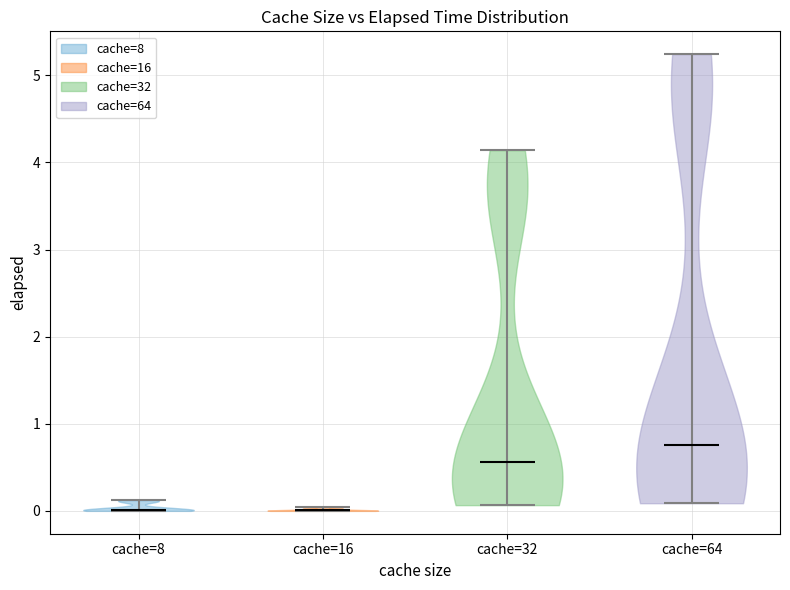

Reading left to right, read every violin against the y-axis: where its median line is, and the lowest and highest points it reaches. The values are not printed on the chart, so give them approximately, as read against the axis.

cache=8: median line 0.0, lowest point 0.0, highest point 0.1
cache=16: median line 0.0, lowest point 0.0, highest point 0.0
cache=32: median line 0.6, lowest point 0.1, highest point 4.1
cache=64: median line 0.8, lowest point 0.1, highest point 5.2